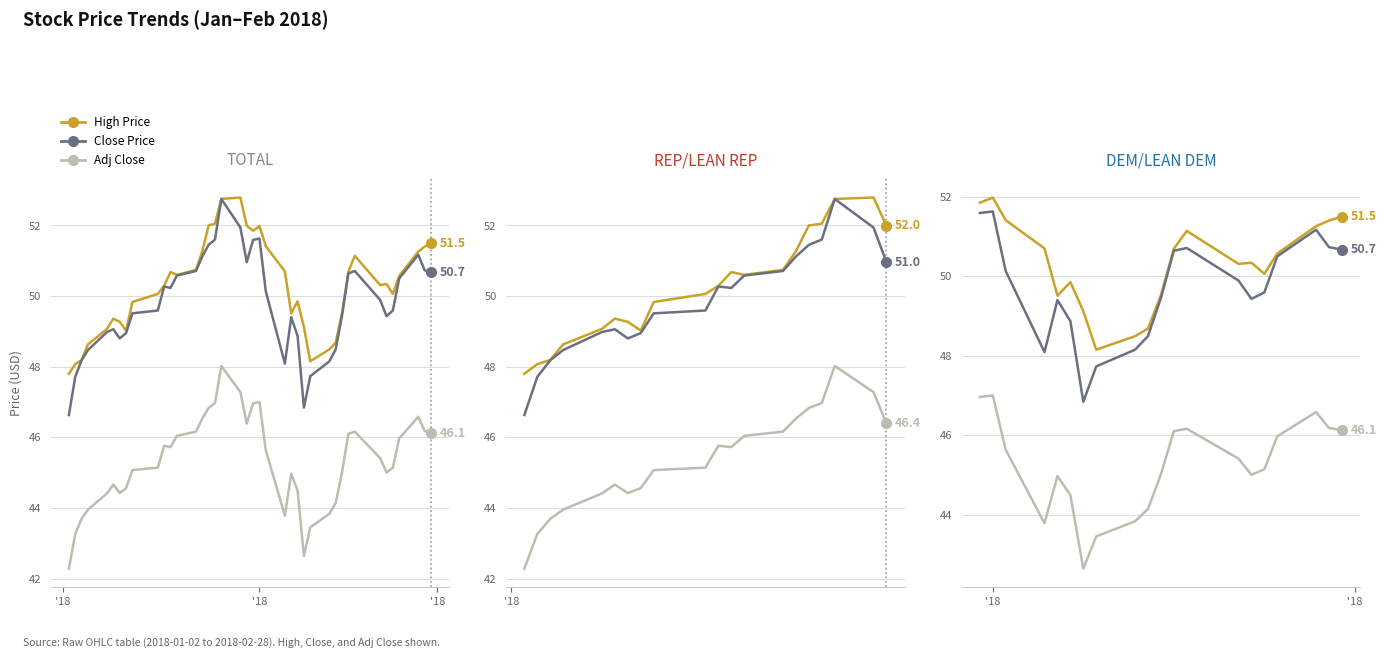

Where does the Close Price series first go above 49?

'18